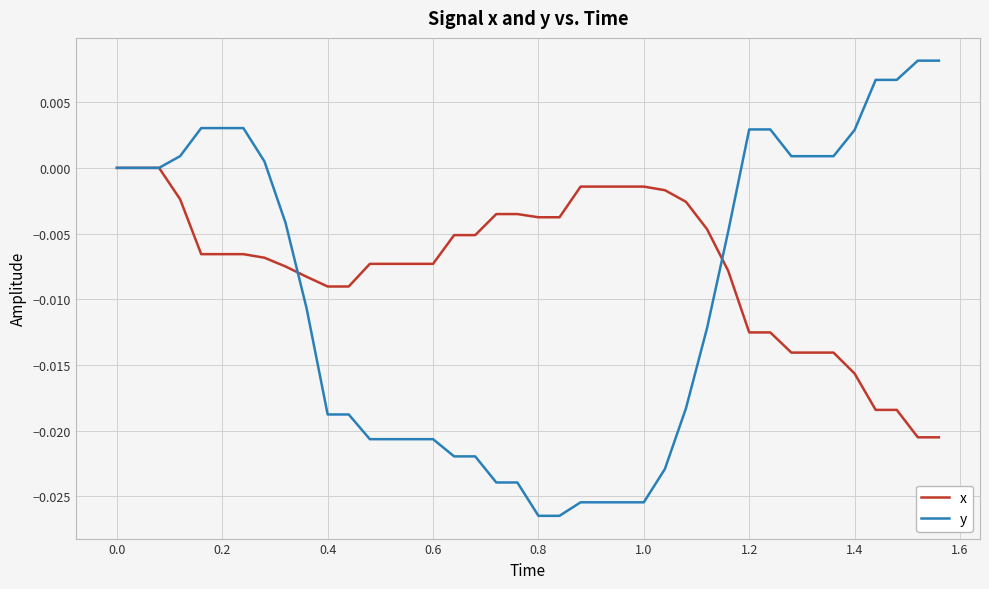

Rank the series by their average value, from lowest to highest.

y, x